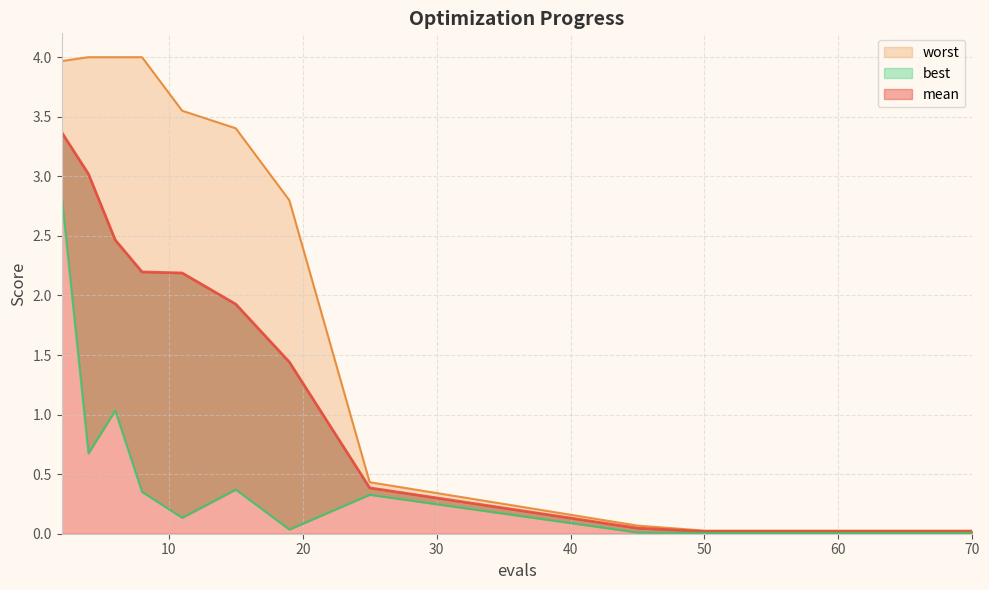

Reading right to left, list all the values displayed in this chart.

mean: 70=0.0	67=0.0	64=0.0	60=0.0	55=0.0	50=0.0	45=0.0	25=0.4	19=1.4	15=1.9	11=2.2	8=2.2	6=2.5	4=3.0	2=3.4
best: 70=0.0	67=0.0	64=0.0	60=0.0	55=0.0	50=0.0	45=0.0	25=0.3	19=0.0	15=0.4	11=0.1	8=0.4	6=1.0	4=0.7	2=2.8
worst: 70=0.0	67=0.0	64=0.0	60=0.0	55=0.0	50=0.0	45=0.1	25=0.4	19=2.8	15=3.4	11=3.6	8=4.0	6=4.0	4=4.0	2=4.0